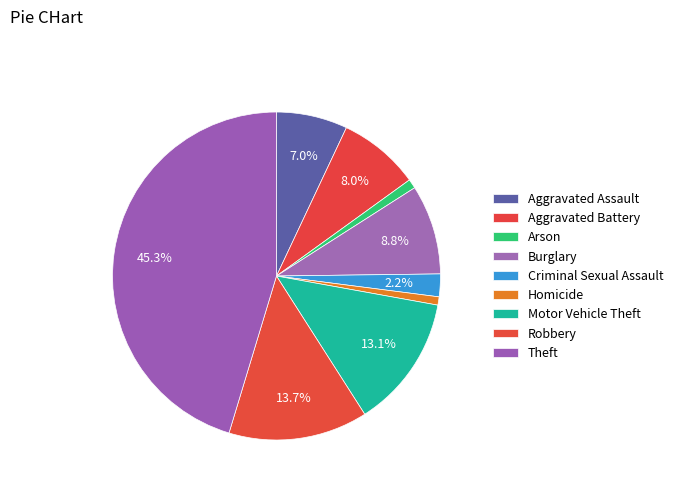

True or false: Motor Vehicle Theft accounts for 4% of the total.

False